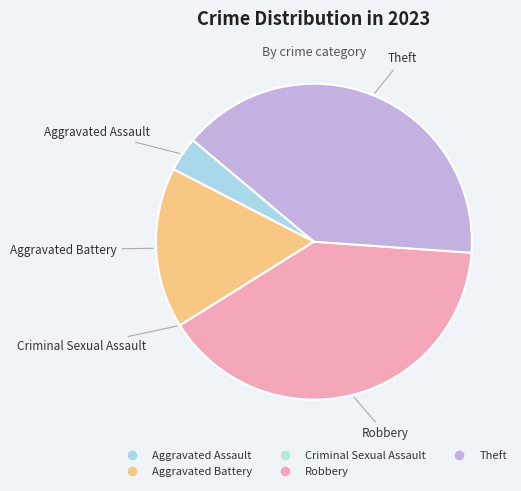

Does any single category account for the majority?

No